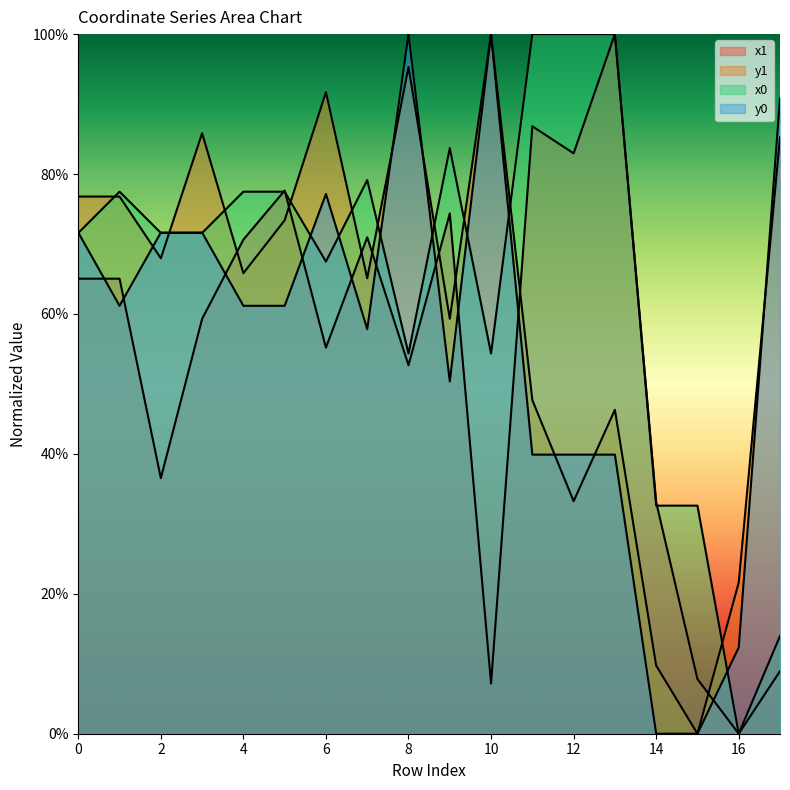

True or false: y0 has a value of 0.4 at 14.

False